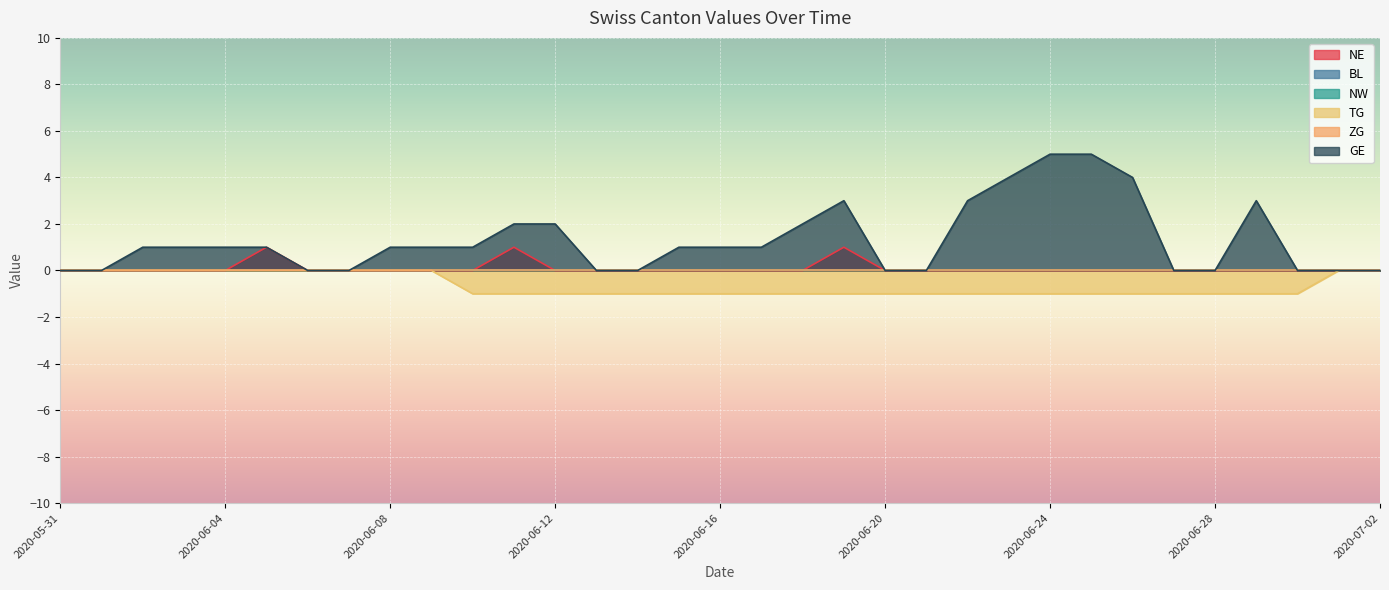

True or false: GE and TG cross at least once.

False